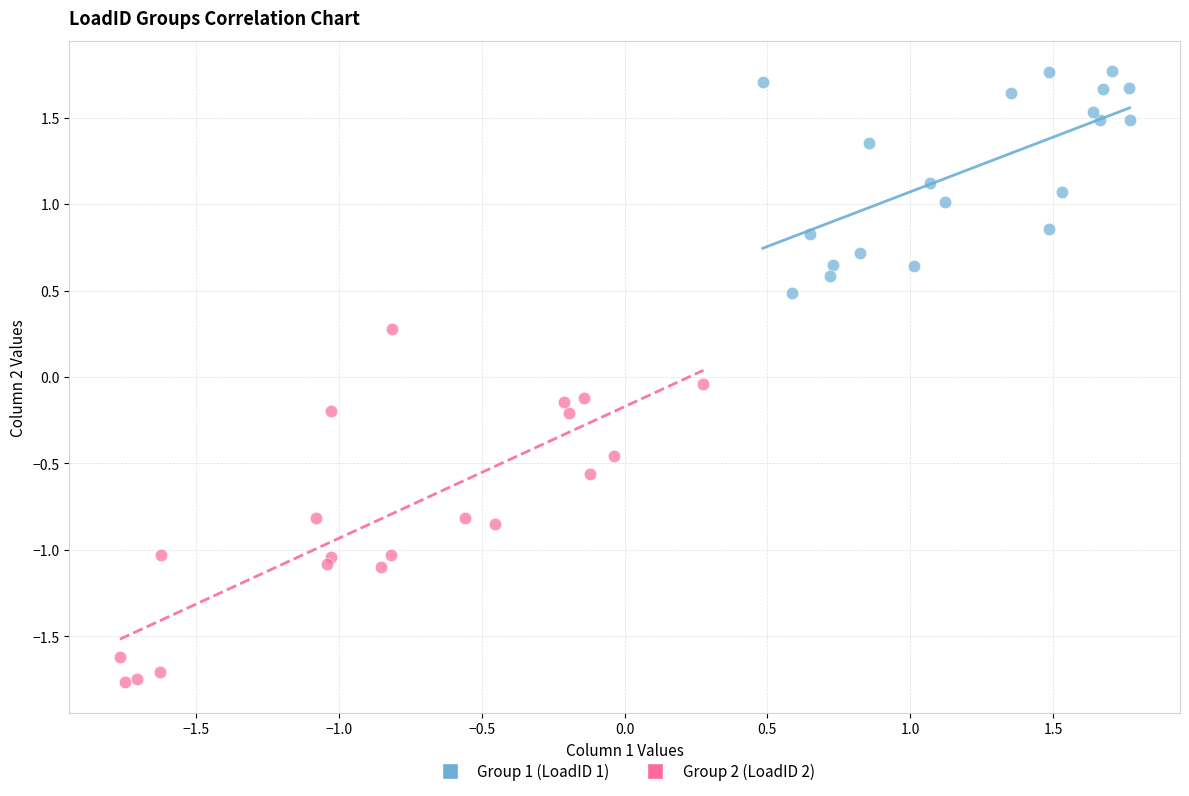

What are all the series names shown in the legend?

Group 1 (LoadID 1), Group 2 (LoadID 2)